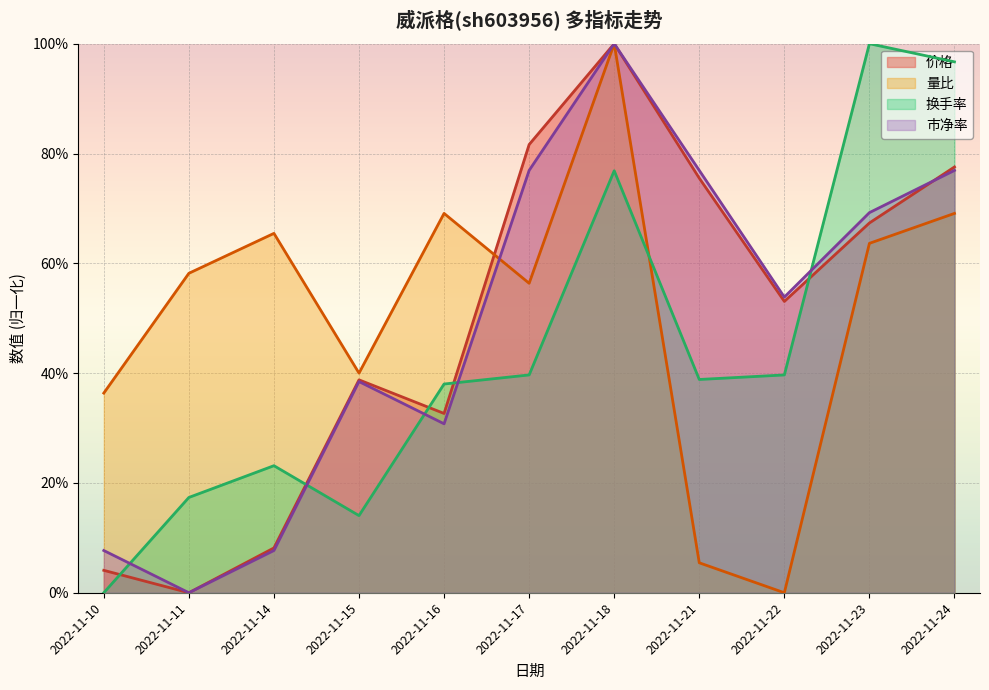

In 价格, how many points are higher than both neighbors (excluding endpoints)?

2